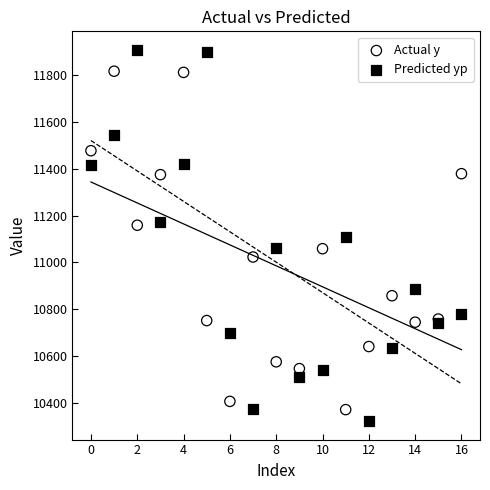

Which series reaches the maximum Y coordinate?

Predicted yp